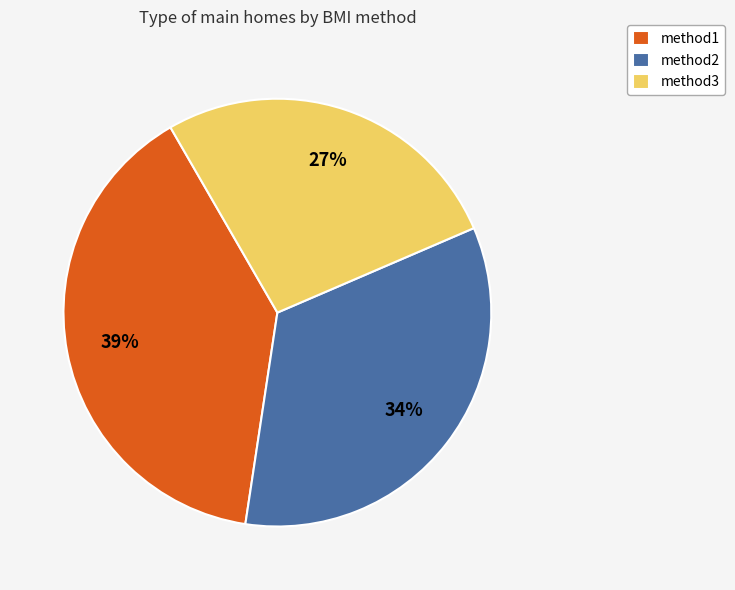

Does any single category account for the majority?

No